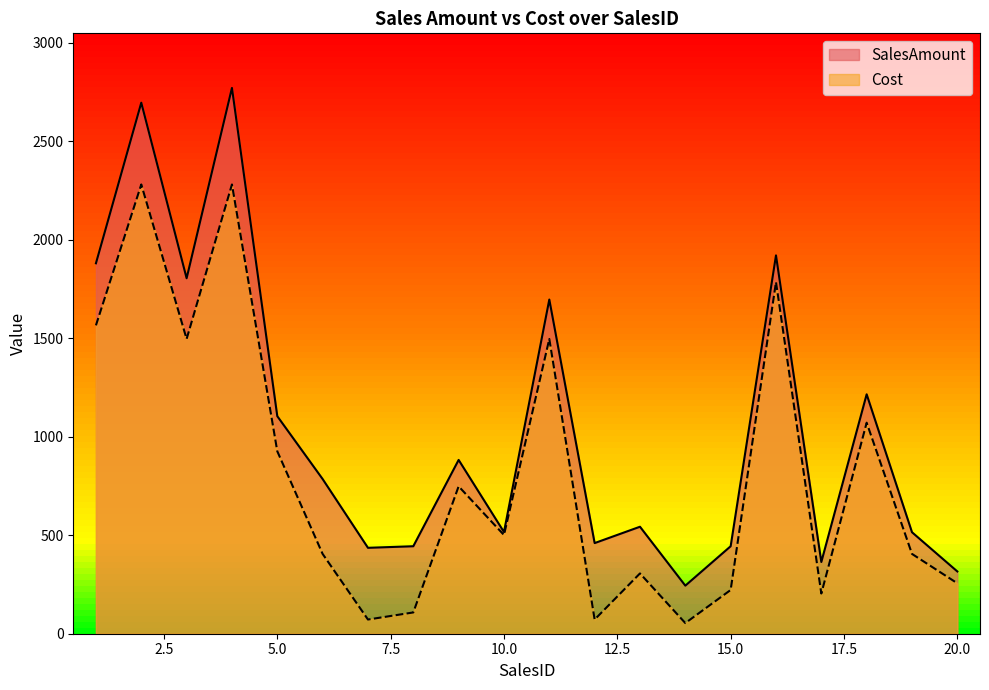

True or false: Cost and SalesAmount cross at least once.

False